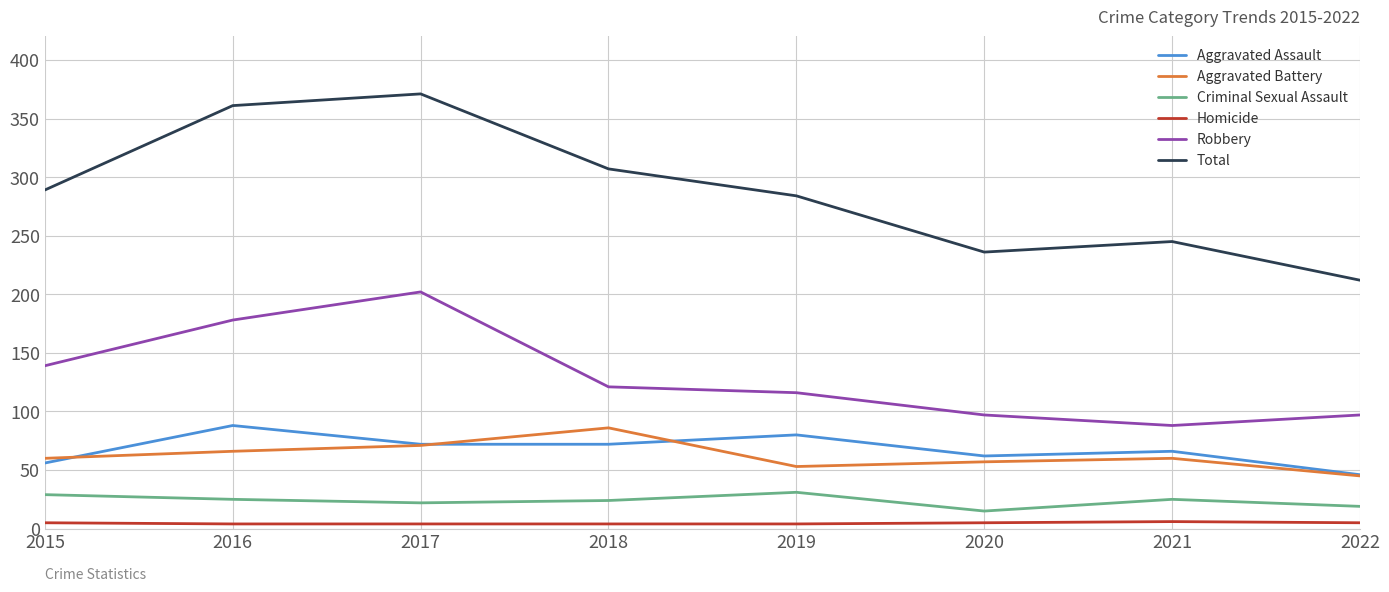

Which series has the largest total across all categories?

Total